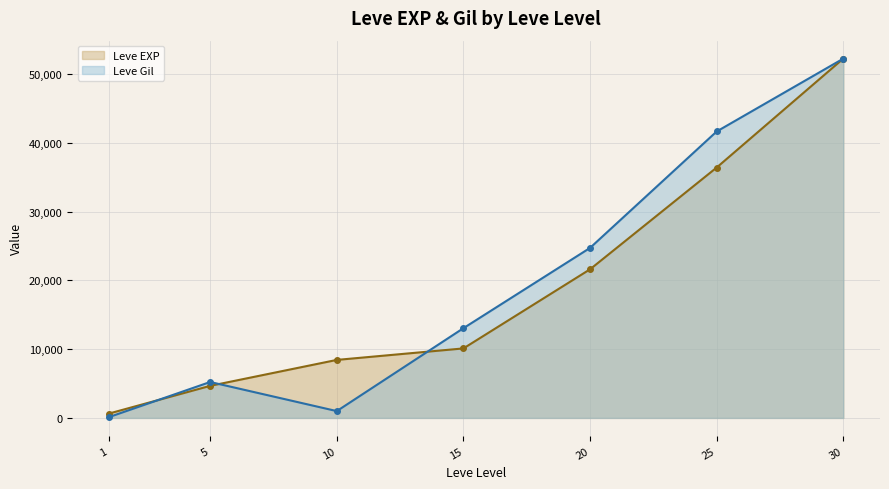

After their last crossing, which series has the higher values: Leve Gil (line) or Leve EXP (line)?

Leve Gil (line)